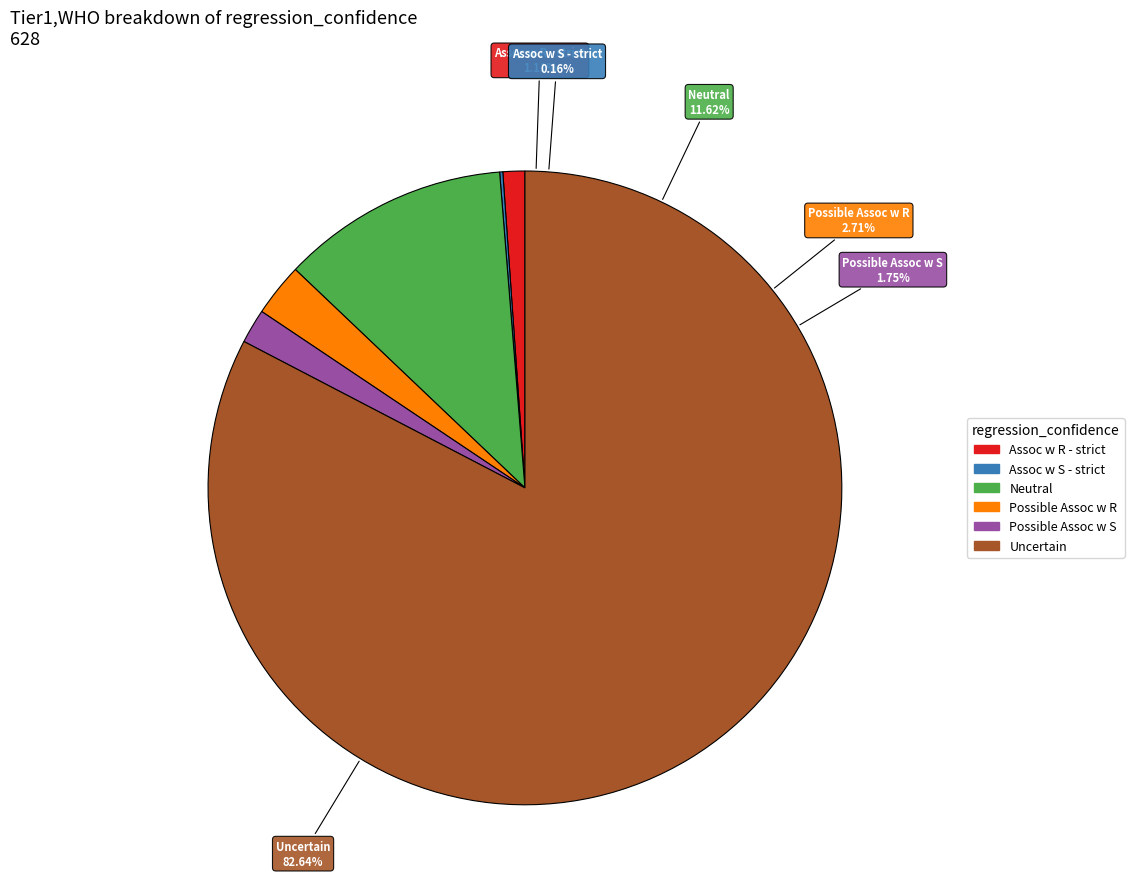

Is it true that Possible Assoc w R is 3% of the pie?

True